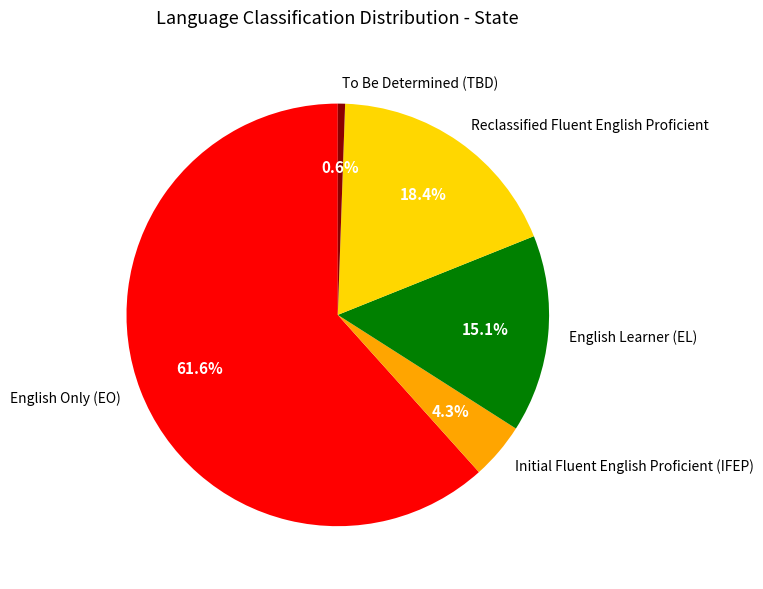

Which slice is the smallest?

To Be Determined (TBD)